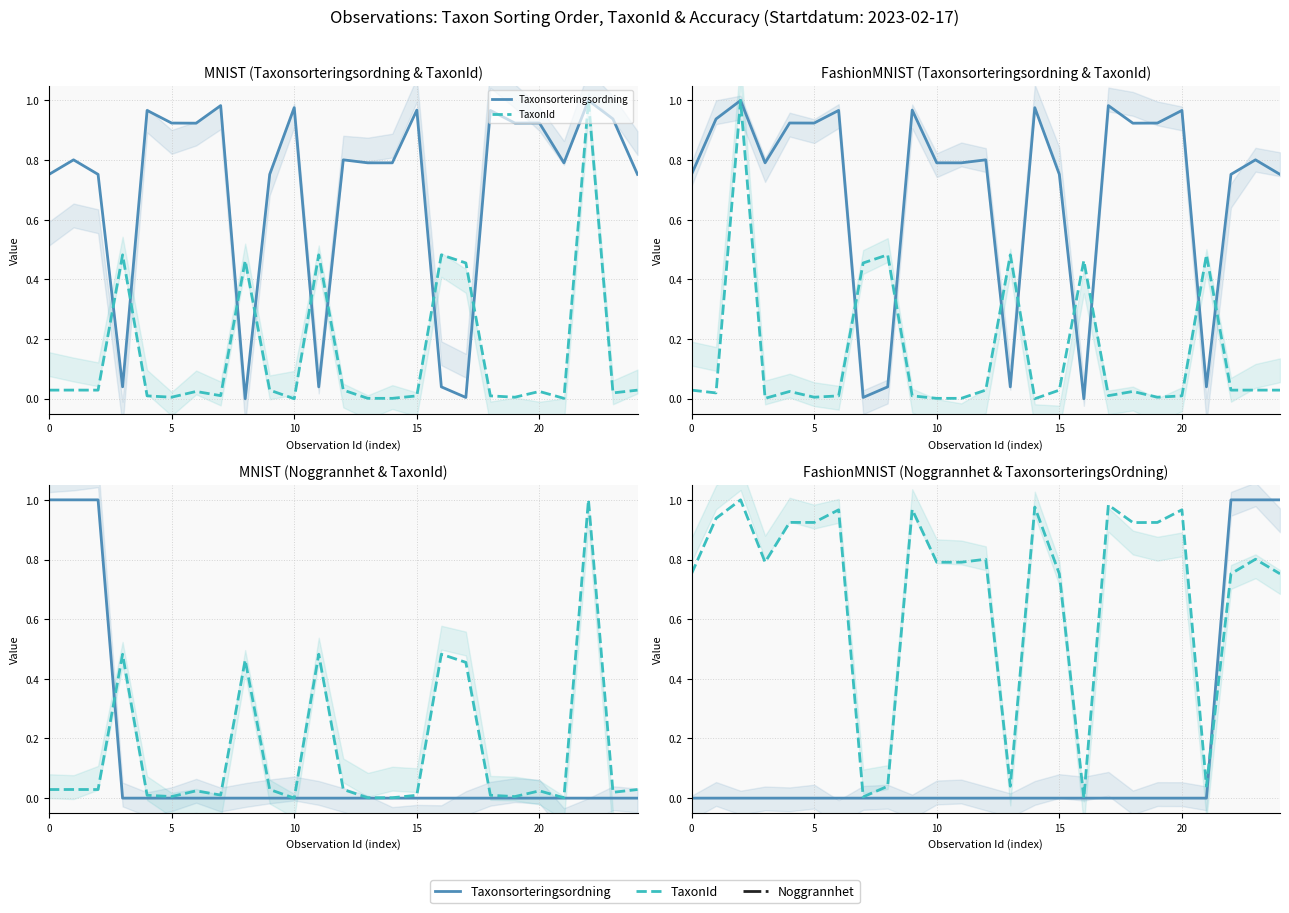

After their last crossing, which series has the higher values: Taxonsorteringsordning or TaxonId?

Taxonsorteringsordning